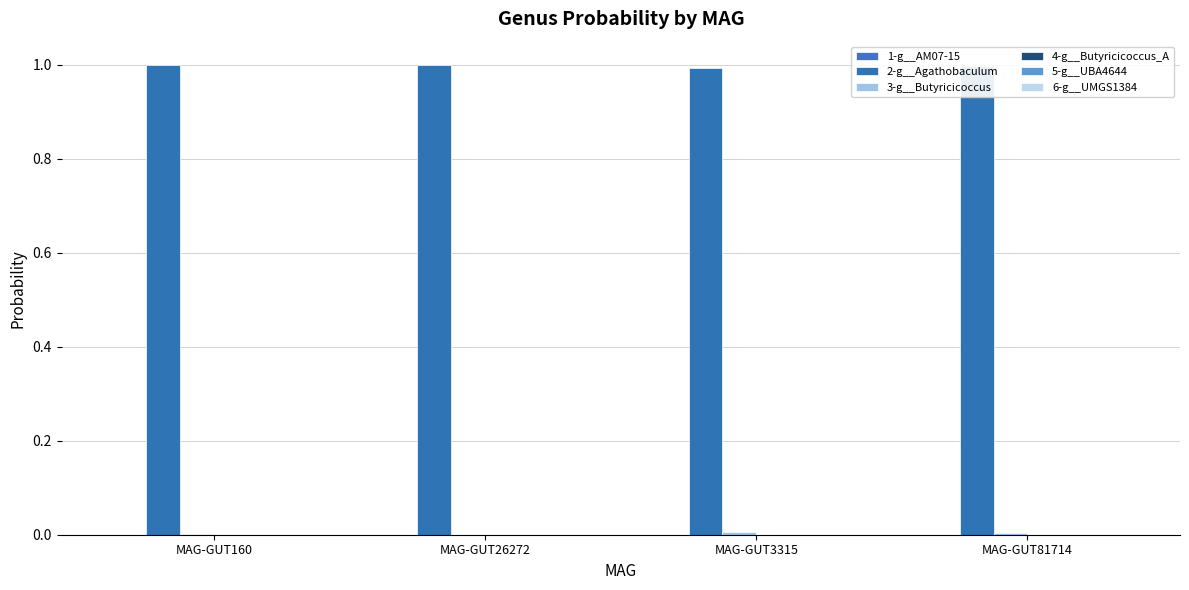

Reading left to right, extract all data points from this chart.

1-g__AM07-15: 0.0	0.0	0.0	0.0
2-g__Agathobaculum: 1.0	1.0	1.0	1.0
3-g__Butyricicoccus: 0.0	0.0	0.0	0.0
4-g__Butyricicoccus_A: 0.0	0.0	0.0	0.0
5-g__UBA4644: 0.0	0.0	0.0	0.0
6-g__UMGS1384: 0.0	0.0	0.0	0.0